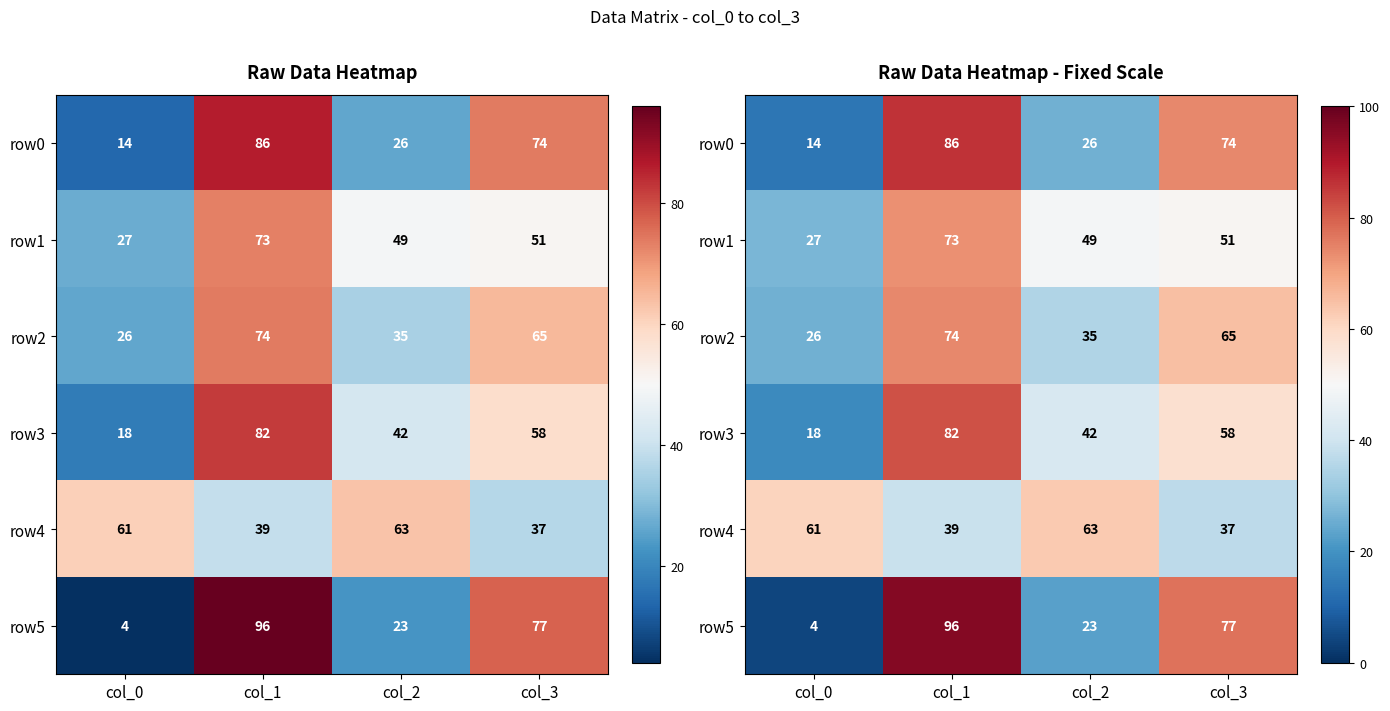

Where does the row4 series first go above 61?

col_2